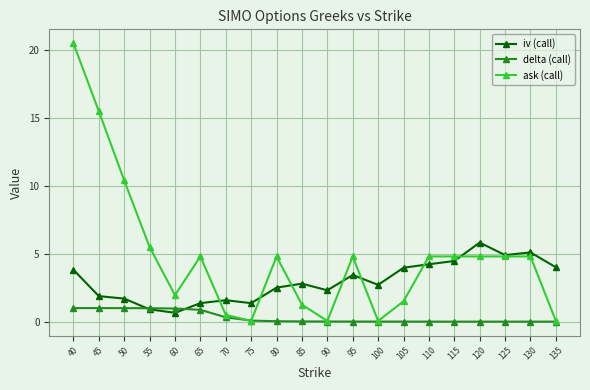

Is the value of delta (call) at 75 greater than the value of iv (call) at 85?

No